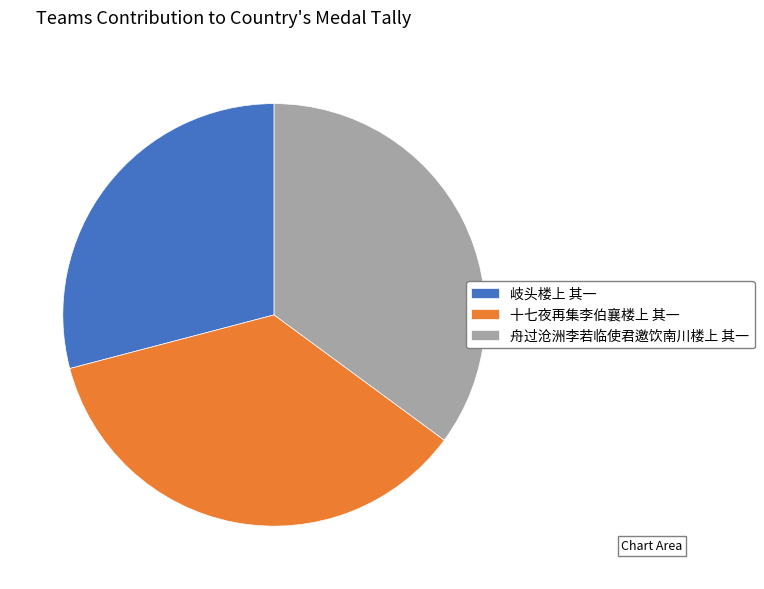

Is the sum of 舟过沧洲李若临使君邀饮南川楼上 其一 and 岐头楼上 其一 greater than half?

Yes